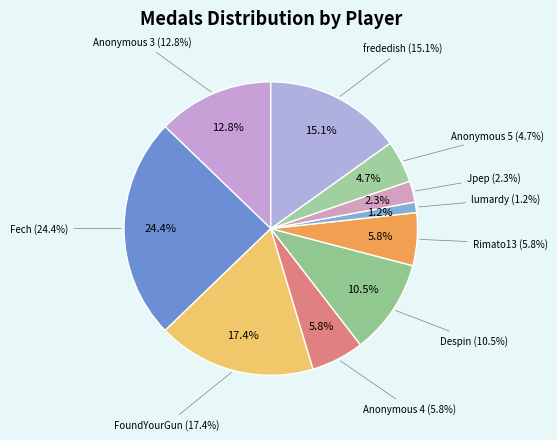

Is it true that FoundYourGun is 17% of the pie?

True